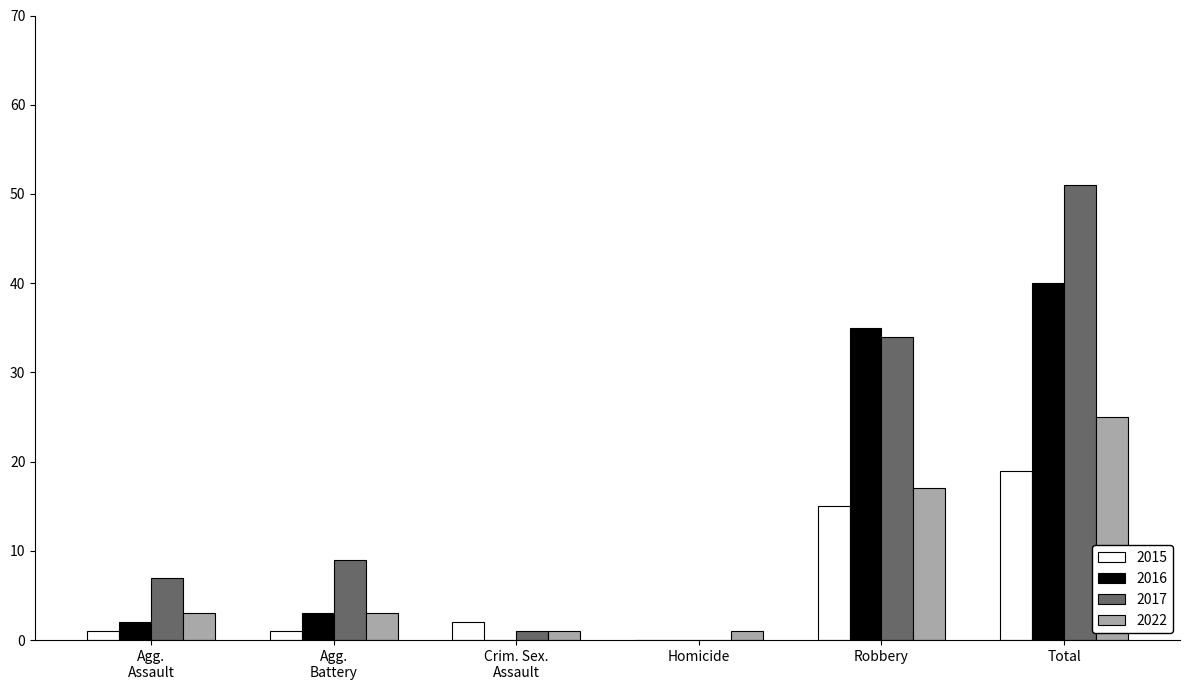

The value of 2016 at Robbery is 35. True or false?

True